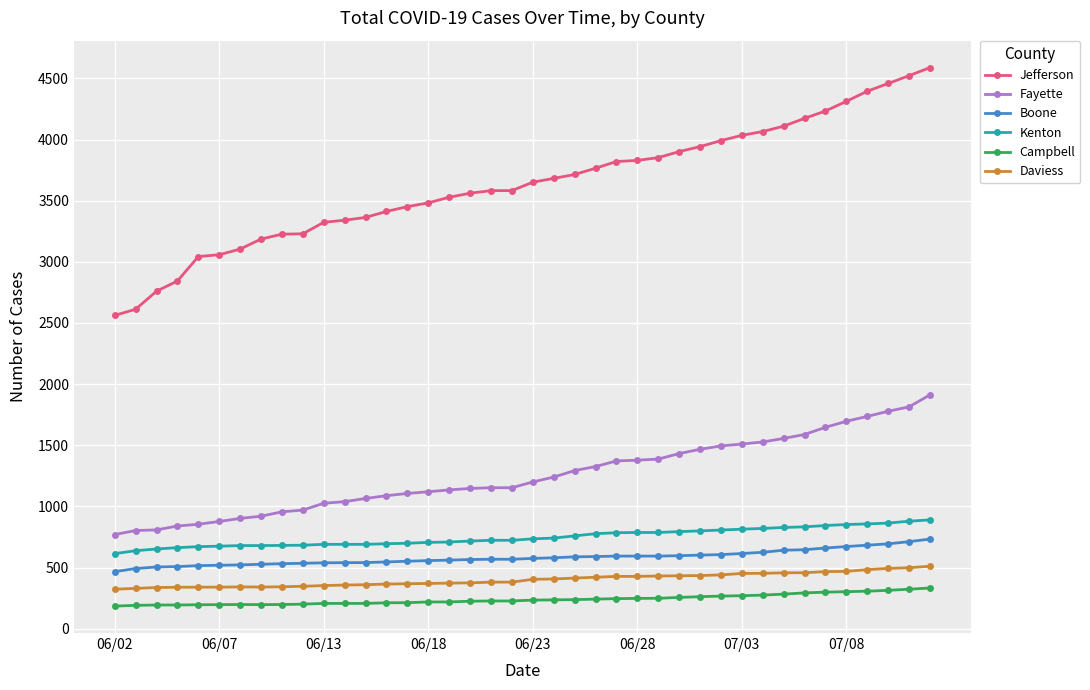

Which series has the largest total across all categories?

Jefferson